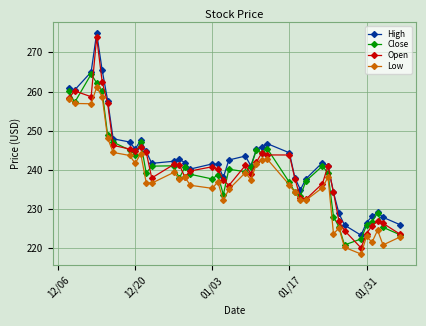

Rank the series by their maximum value, from highest to lowest.

High, Open, Close, Low